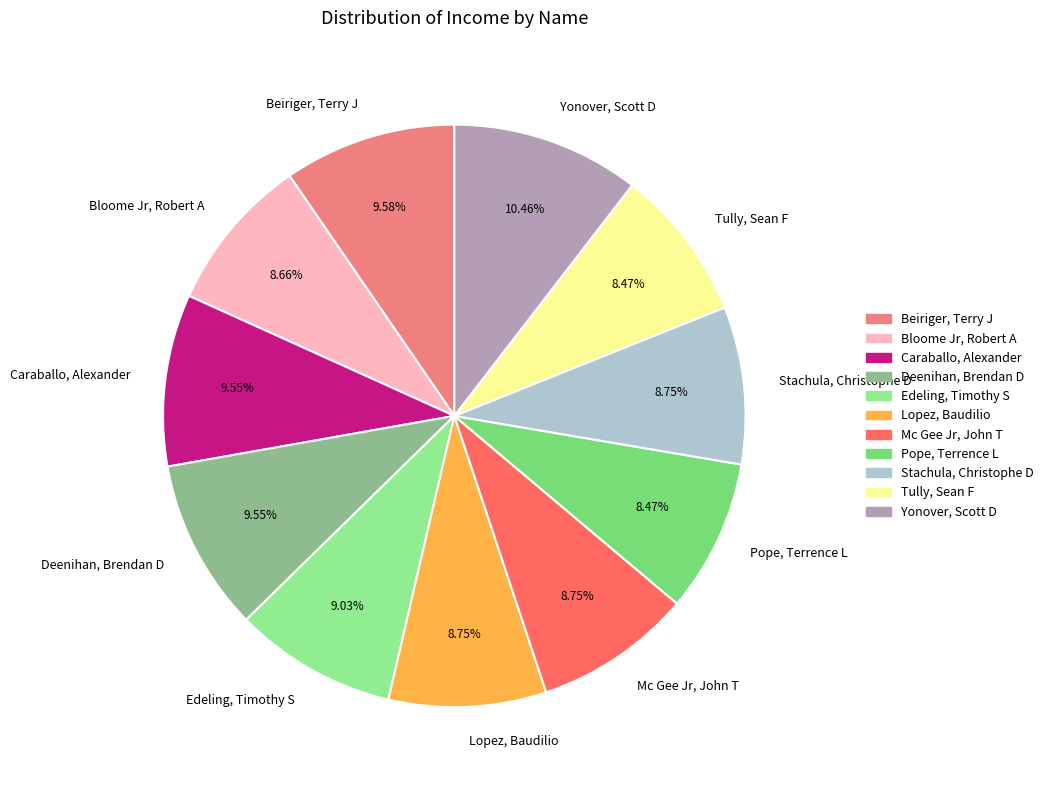

The Beiriger, Terry J slice represents 10% of the pie. True or false?

True